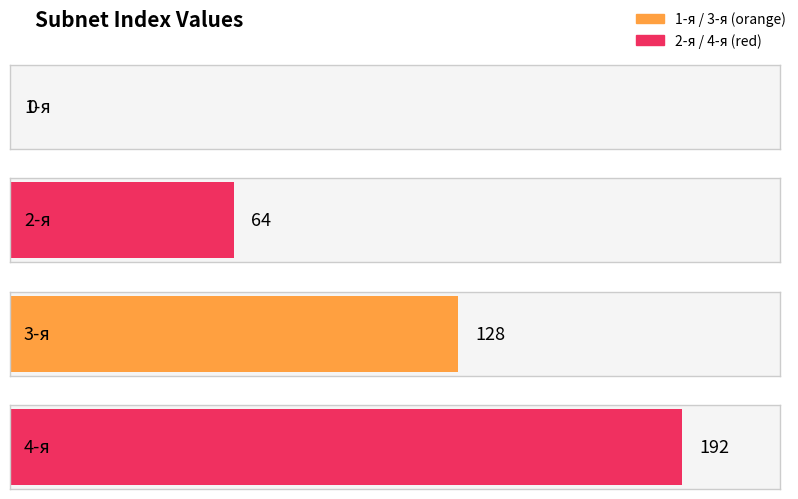

Rank the categories by value from lowest to highest.

1-я, 2-я, 3-я, 4-я